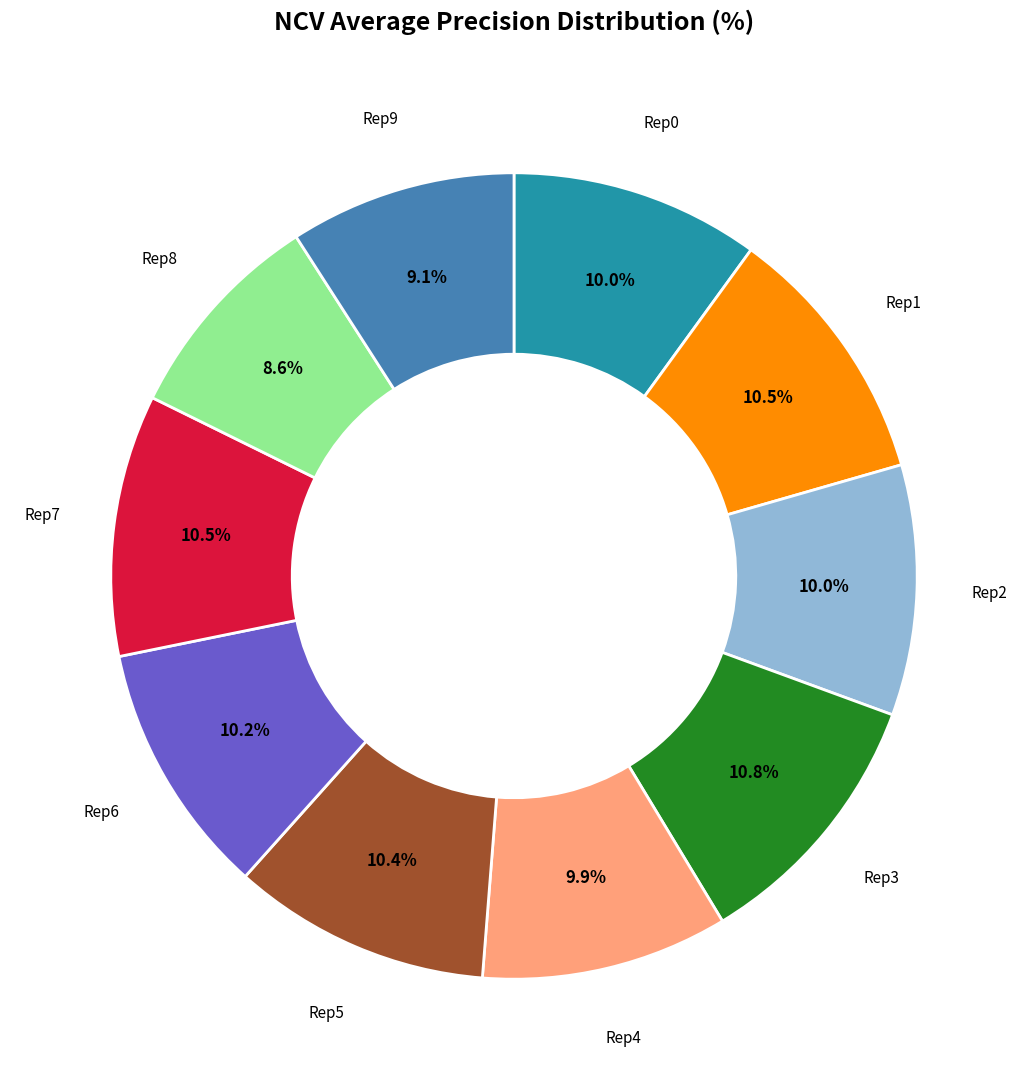

Is there any slice that represents more than half of the pie?

No